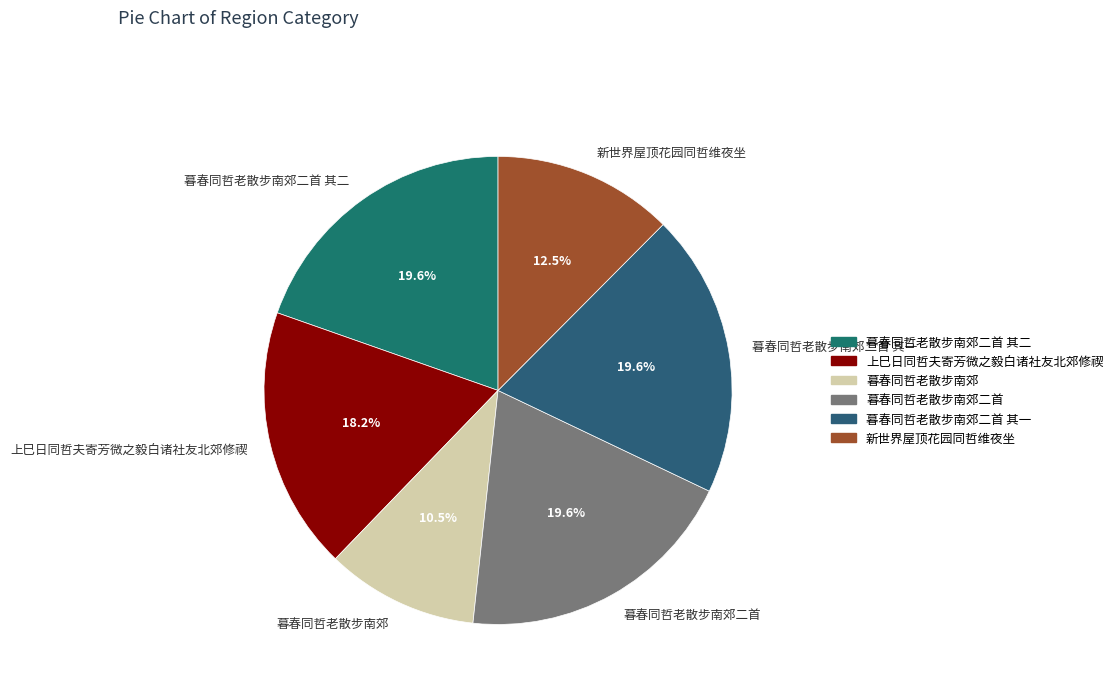

To the nearest percent, what is the average slice percentage?

17%